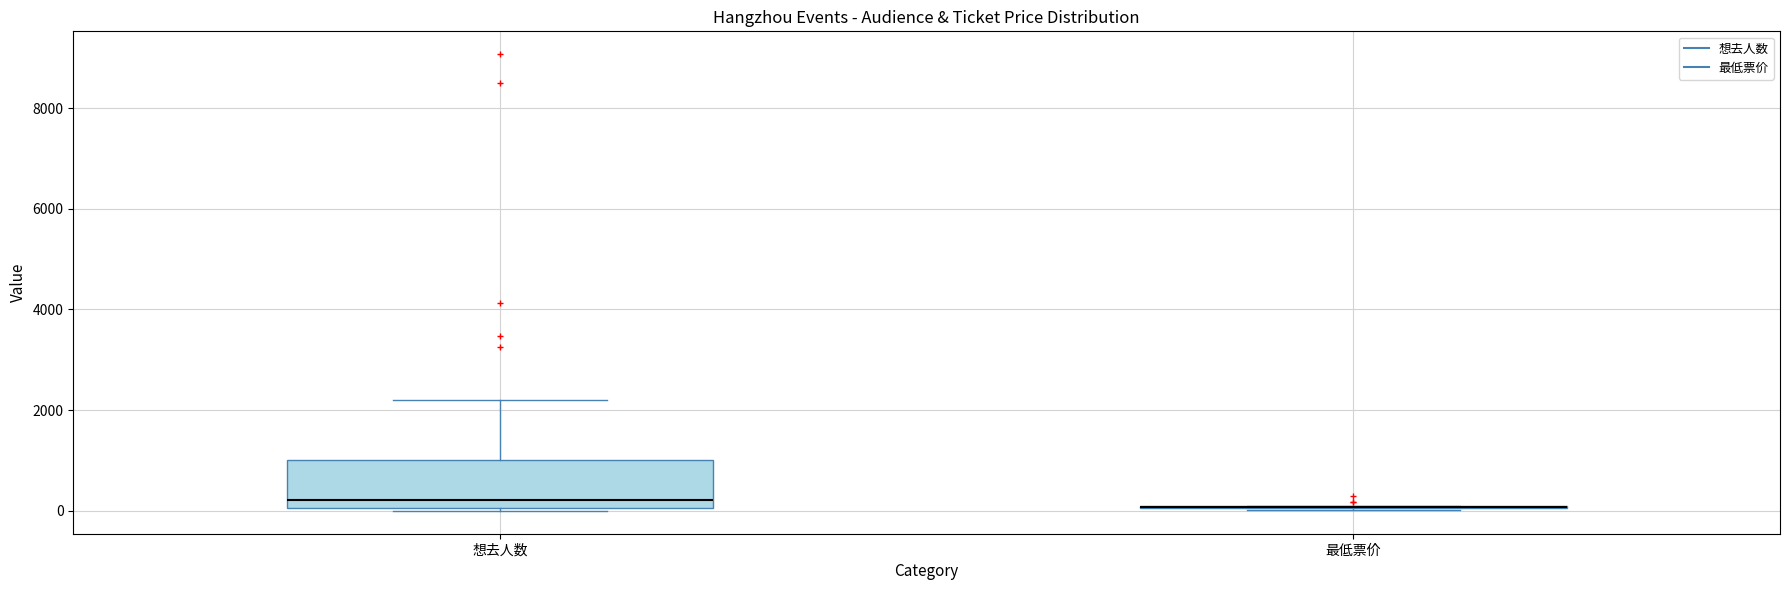

Reading left to right, transcribe this box plot: for each box, give where its median line is, the range the box spans, and where its two whiskers end, as read against the y-axis. The values are not printed on the chart, so give them approximately, as read against the axis.

想去人数: median 200, box 0 to 1000, whiskers 0 (just below the box's lower edge) to 2200
最低票价: box collapsed to a line at 0, whiskers 0 to 200